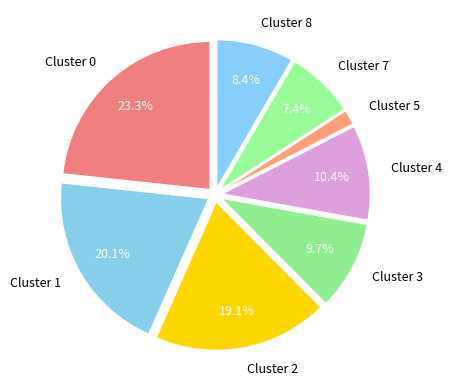

True or false: Cluster 2 accounts for 19% of the total.

True